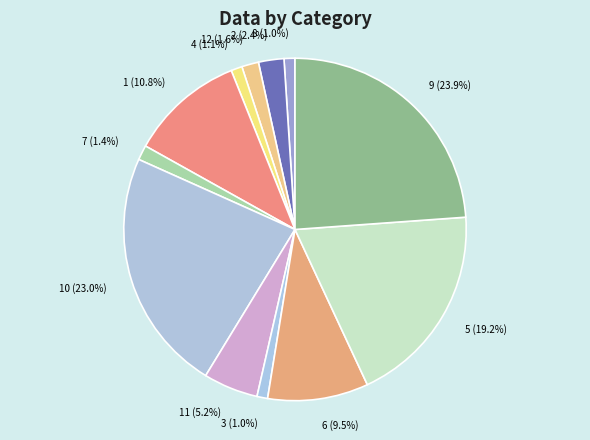

How many segments does this pie chart have?

12